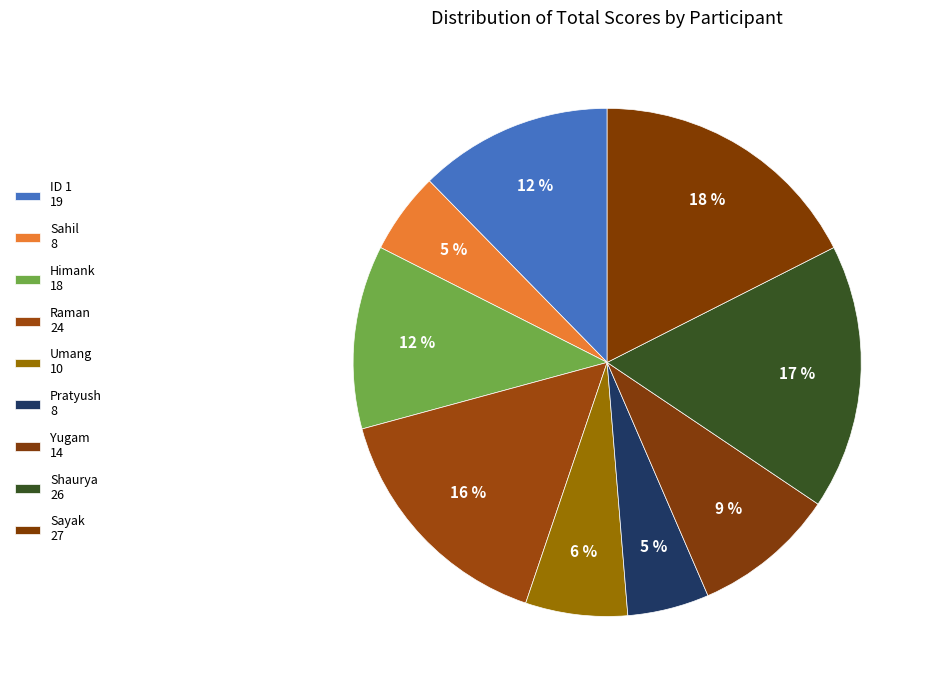

Count the number of slices in the pie.

9